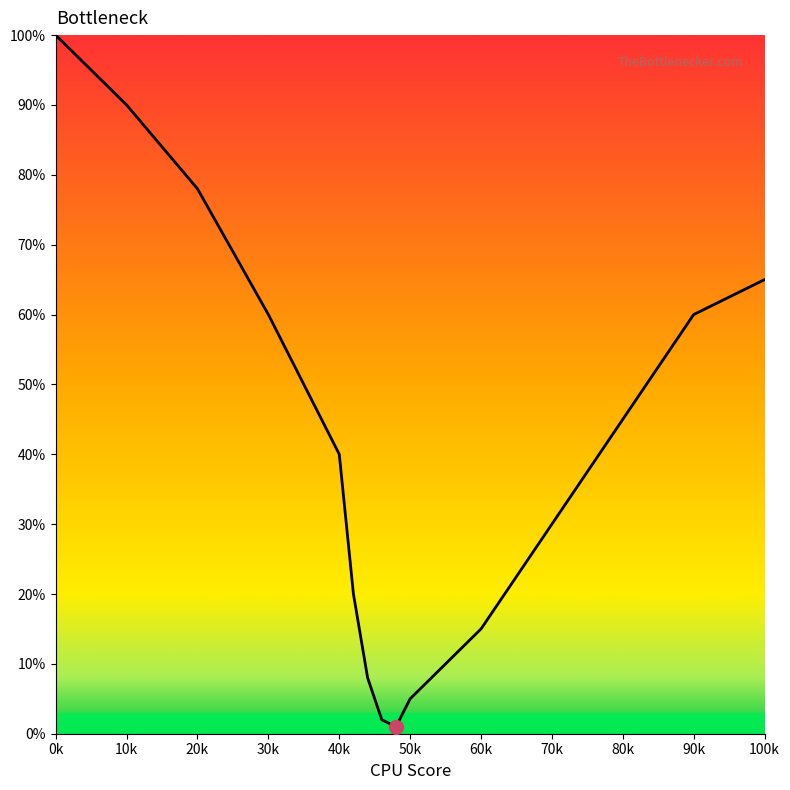

What is the difference between the maximum and minimum values?

99